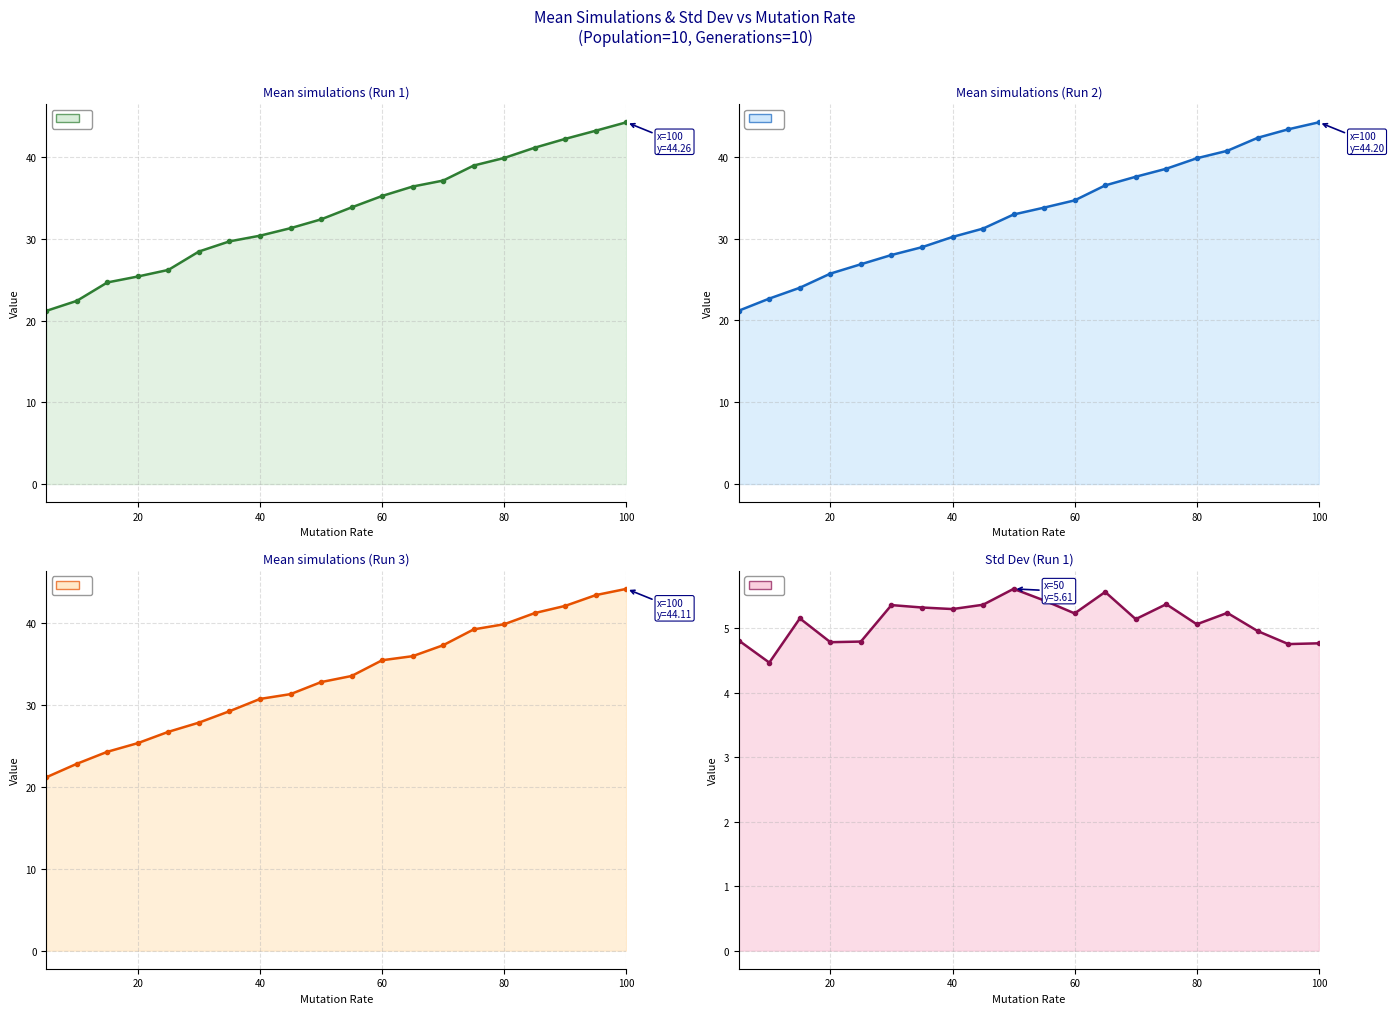

Rank the series by their maximum value, from highest to lowest.

Mean simulations (Run 1), Mean simulations (Run 2), Mean simulations (Run 3), Std Dev (Run 1)